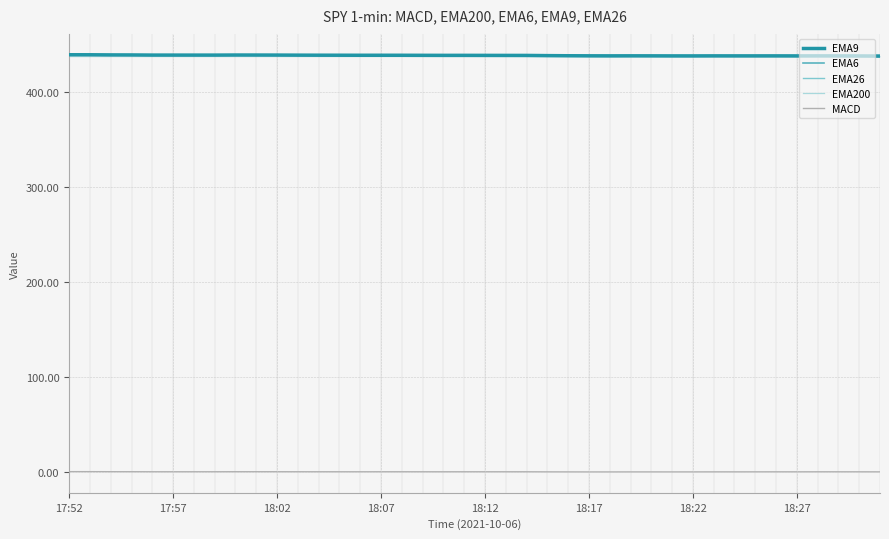

What is the highest value of the EMA9 series?

438.8